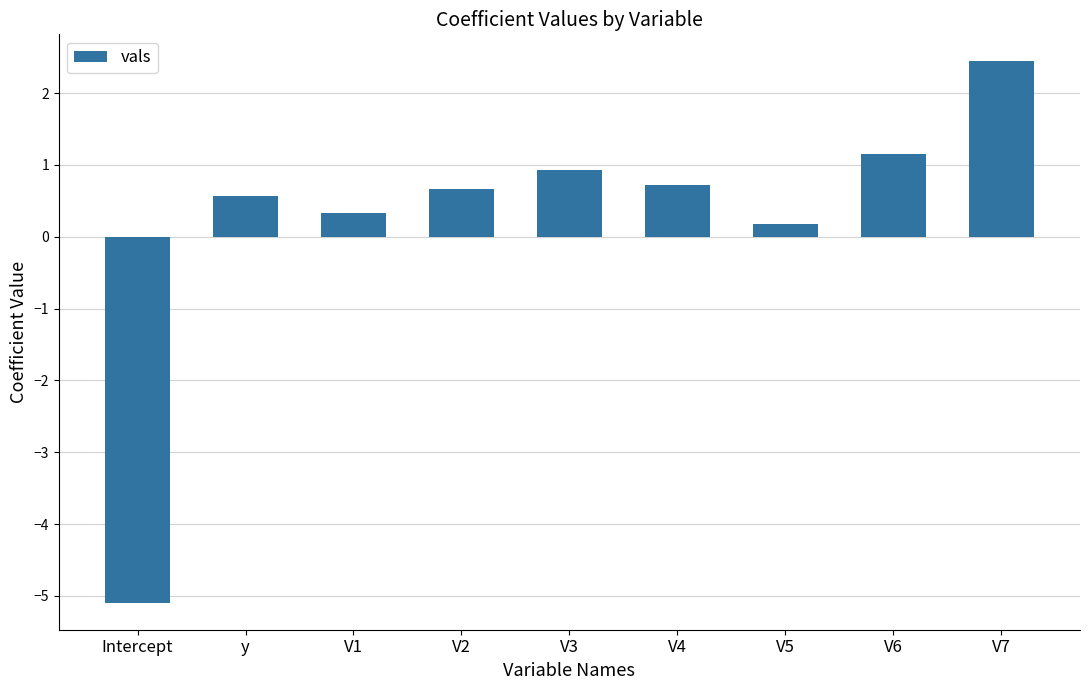

The value at y is 0.3. True or false?

False